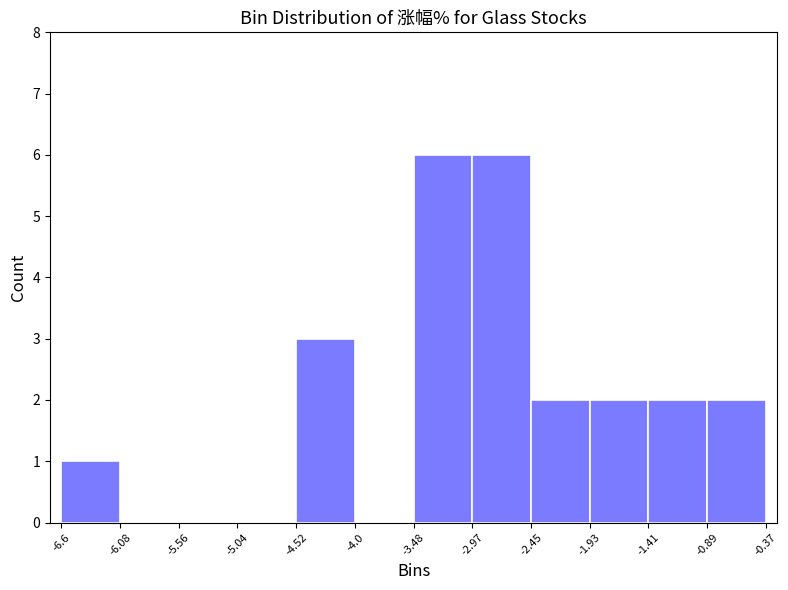

Reading left to right, list every bar in this chart as the range it spans on the x-axis followed by its height. The values are not printed on the chart, so give them approximately, as read against the axis.

-6.6 to -6.08: 1
-6.08 to -5.56: 0
-5.56 to -5.04: 0
-5.04 to -4.52: 0
-4.52 to -4.0: 3
-4.0 to -3.48: 0
-3.48 to -2.97: 6
-2.97 to -2.45: 6
-2.45 to -1.93: 2
-1.93 to -1.41: 2
-1.41 to -0.89: 2
-0.89 to -0.37: 2